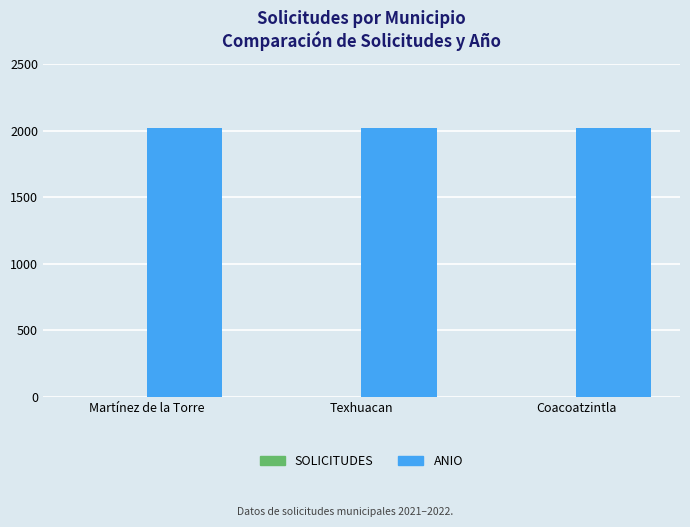

What is the maximum value shown in the chart?

2022